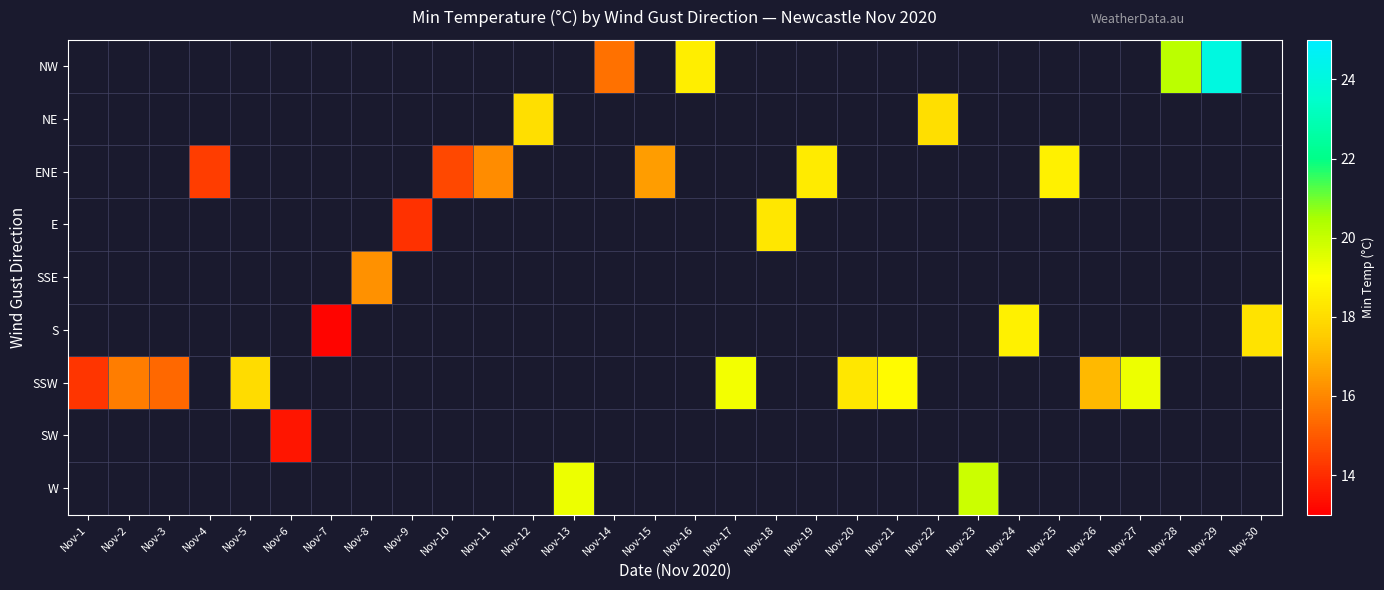

Where does the NW series first go above 18?

Nov-16